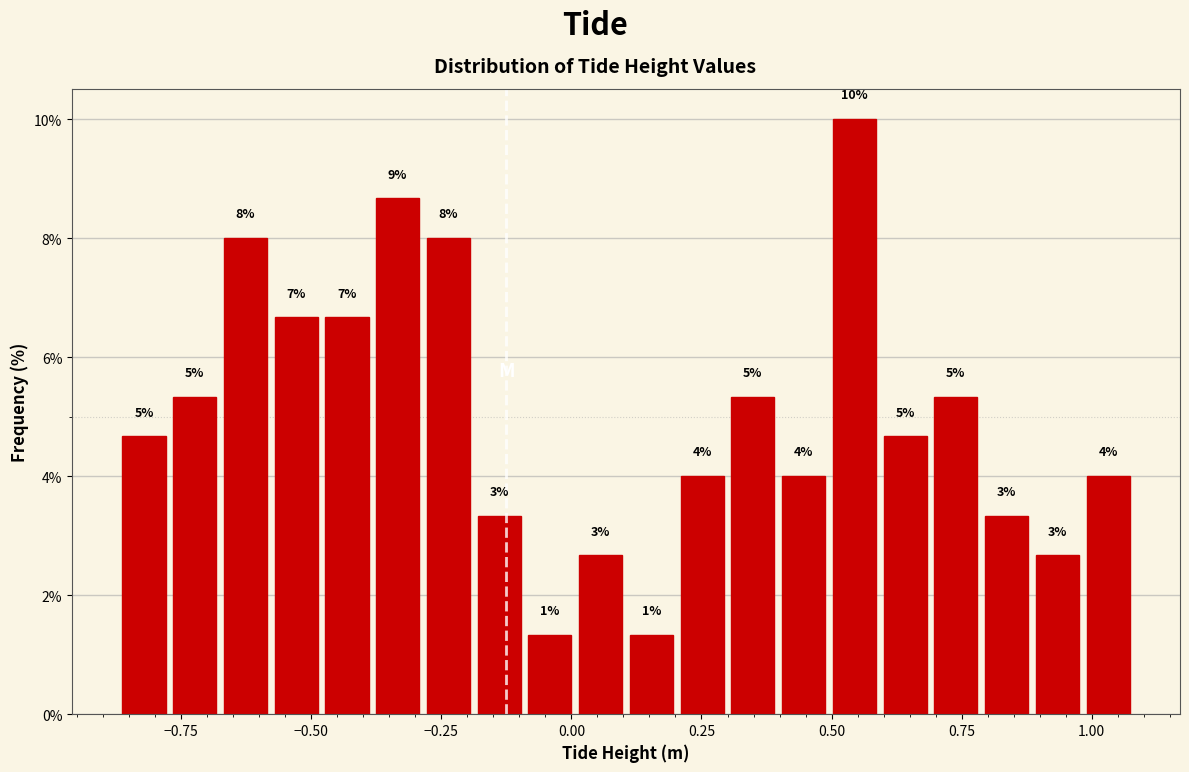

Read against the x-axis, roughly where is the centre of the tallest bar?

0.55